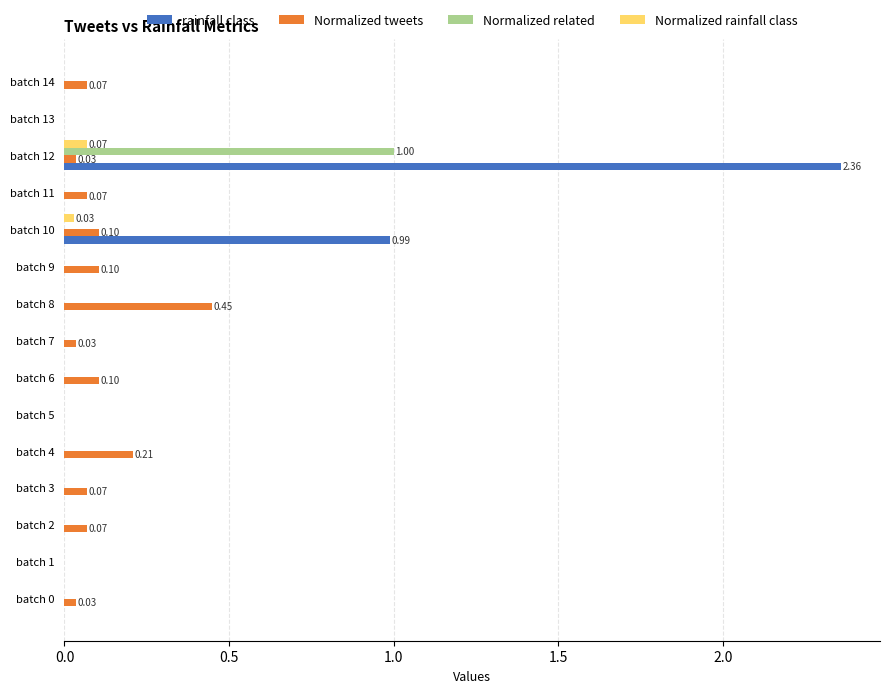

Which series has the largest total across all categories?

rainfall class